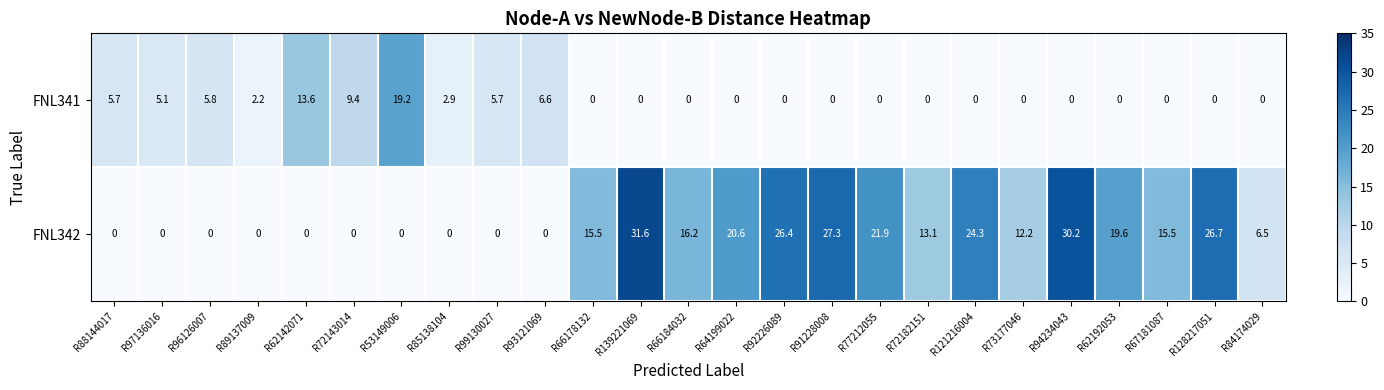

True or false: FNL341 has a value of 0.0 at R67181087.

True